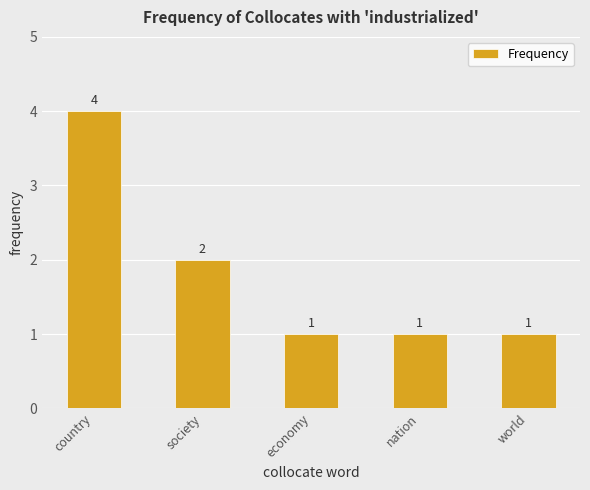

Are the bars grouped side by side (vs. stacked)?

No